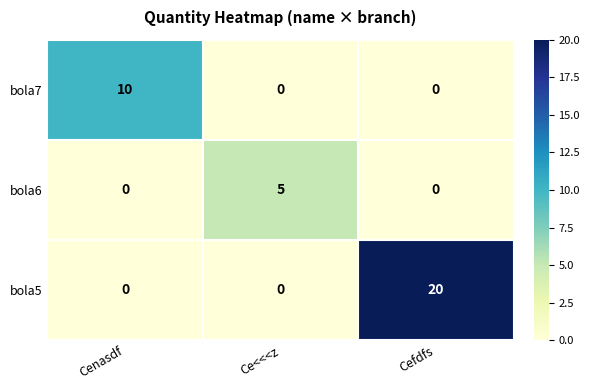

Which label corresponds to the largest value in the chart?

Cefdfs